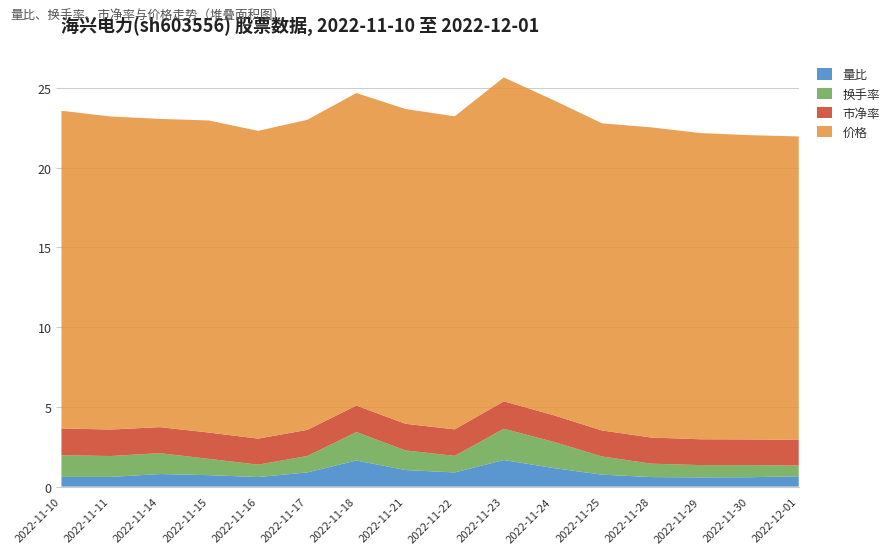

Reading right to left, list all the values displayed in this chart.

量比: 0.7	0.6	0.6	0.6	0.8	1.2	1.7	0.9	1.0	1.6	0.9	0.6	0.7	0.8	0.6	0.6
换手率: 0.7	0.8	0.8	0.8	1.1	1.6	2.0	1.0	1.2	1.8	1.0	0.8	1.0	1.3	1.3	1.4
市净率: 1.6	1.6	1.6	1.6	1.6	1.7	1.7	1.7	1.7	1.7	1.6	1.6	1.6	1.6	1.7	1.7
价格: 19.0	19.1	19.2	19.4	19.3	19.8	20.3	19.6	19.7	19.6	19.4	19.3	19.6	19.3	19.6	19.9